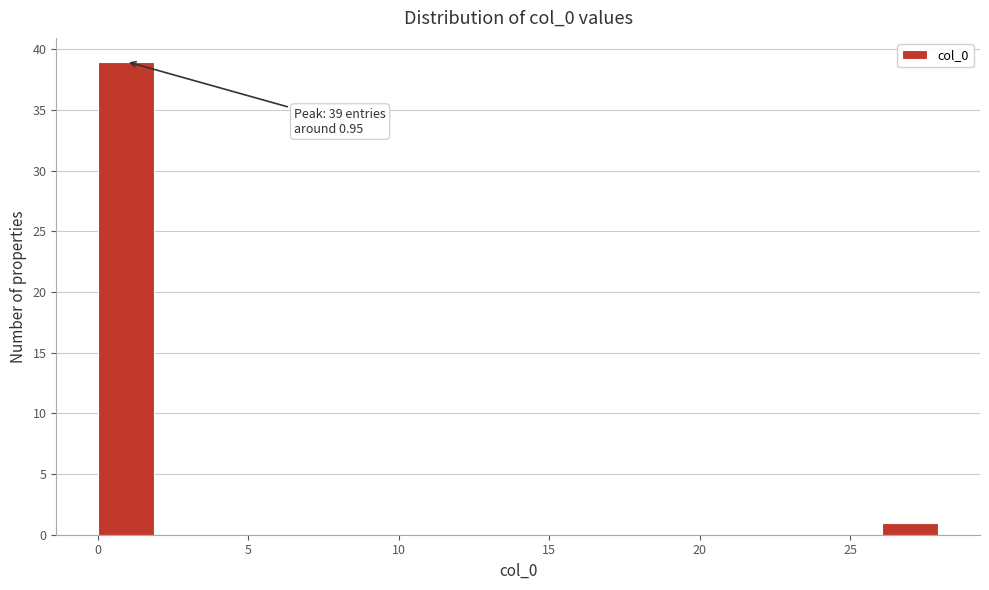

Around what value on the x-axis is the tallest bar? Give the approximate position of its centre, as read against the axis.

1.0